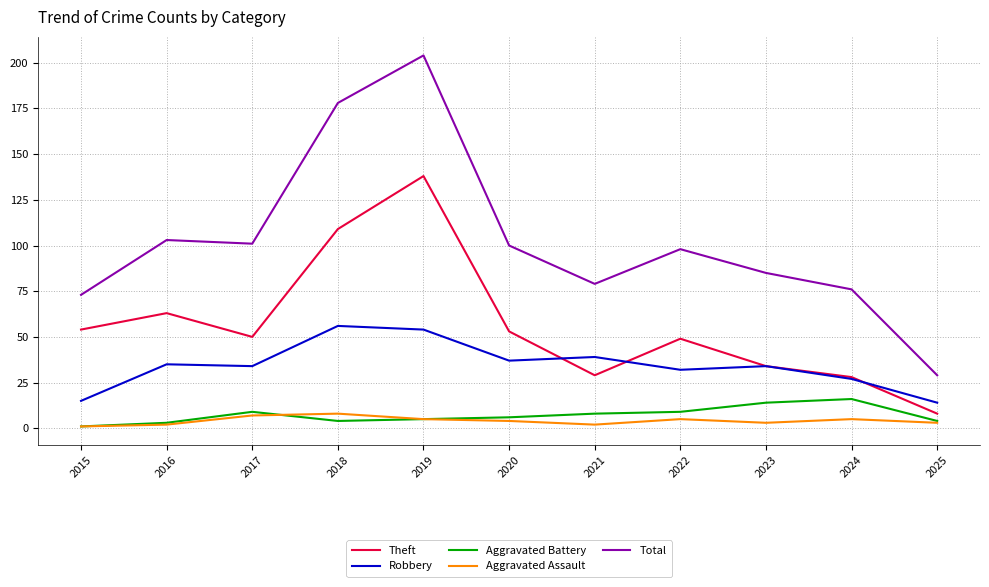

Is it true that Theft equals 55 at 2023?

False